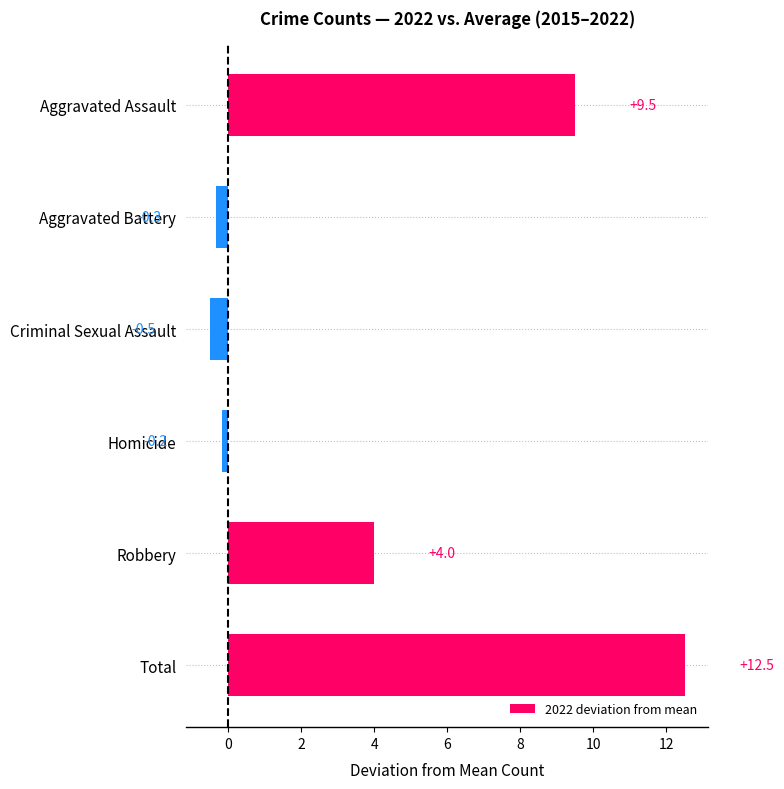

What is the label of the 1st bar from the top?

Aggravated Assault